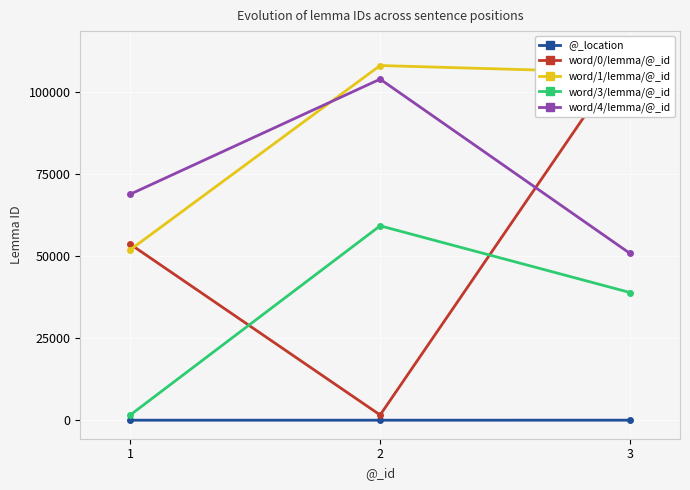

The value of word/1/lemma/@_id at 2 is 184015. True or false?

False